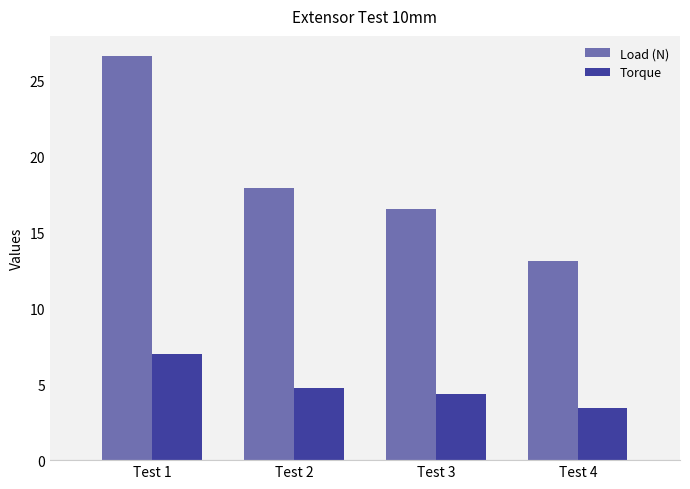

What is the value of the Torque bar at the 4th from the left?

3.5